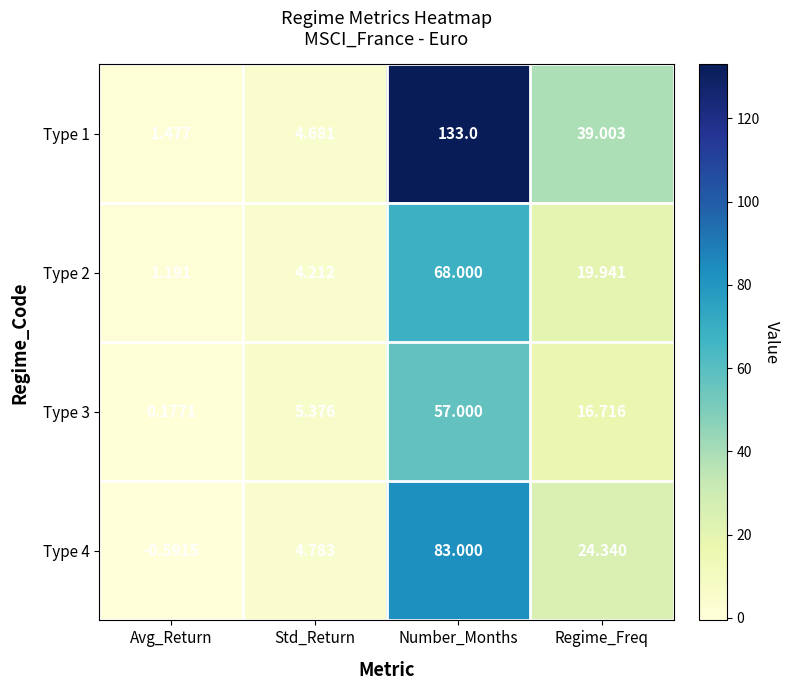

Which label corresponds to the largest value in the chart?

Number_Months